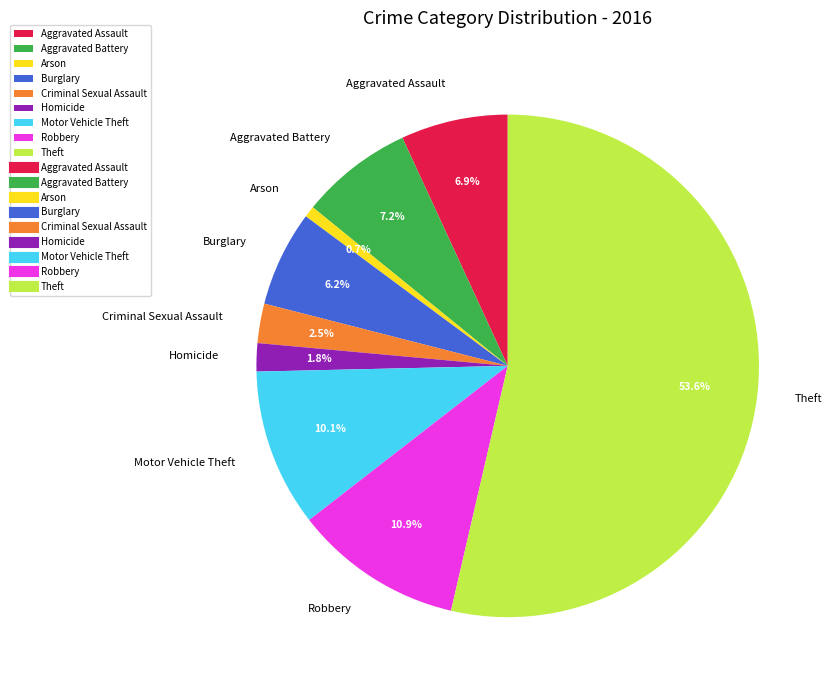

Do Aggravated Battery and Arson together represent more than half of the pie?

No